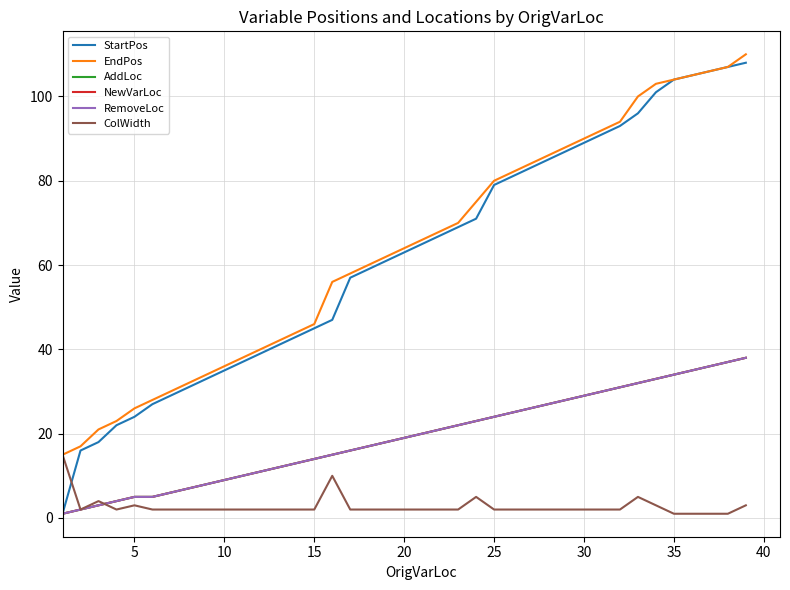

What is the difference between the second highest and minimum values in the StartPos series?

106